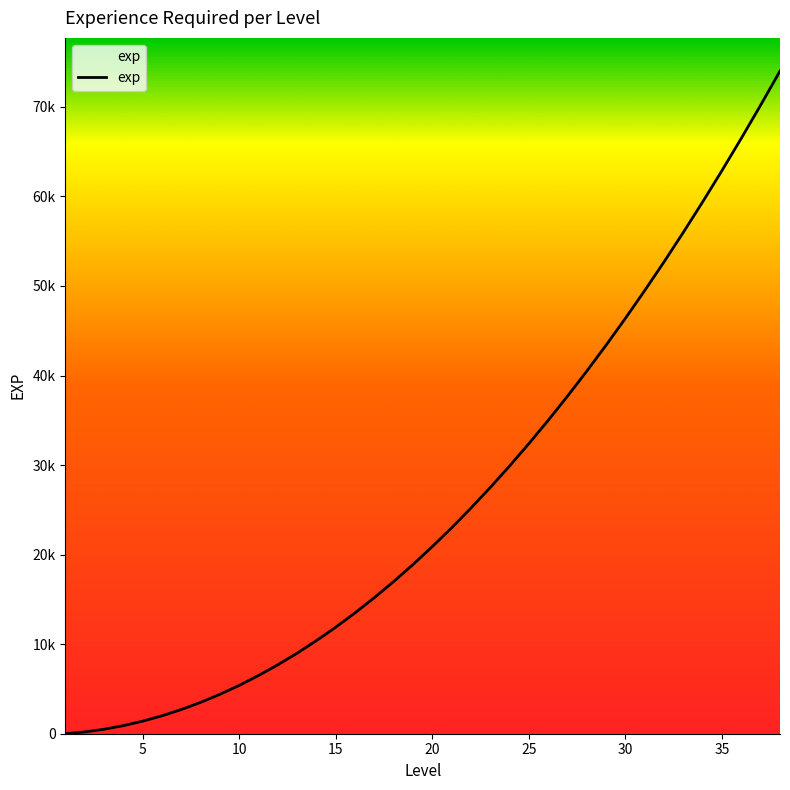

Does the chart have visible grid lines?

No